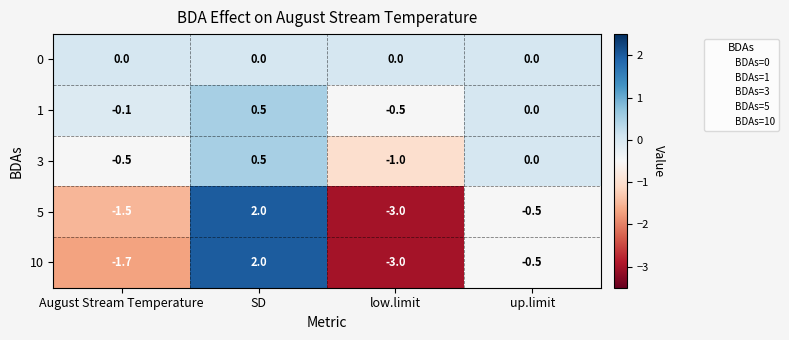

At which label is 3 closest to 0?

up.limit